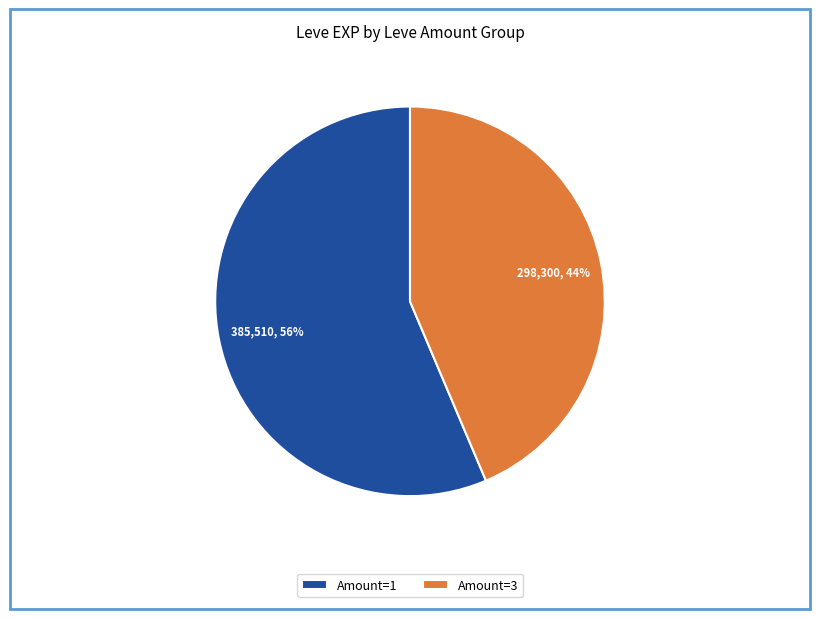

What percentage is the Amount=1 slice, to the nearest percent?

56%